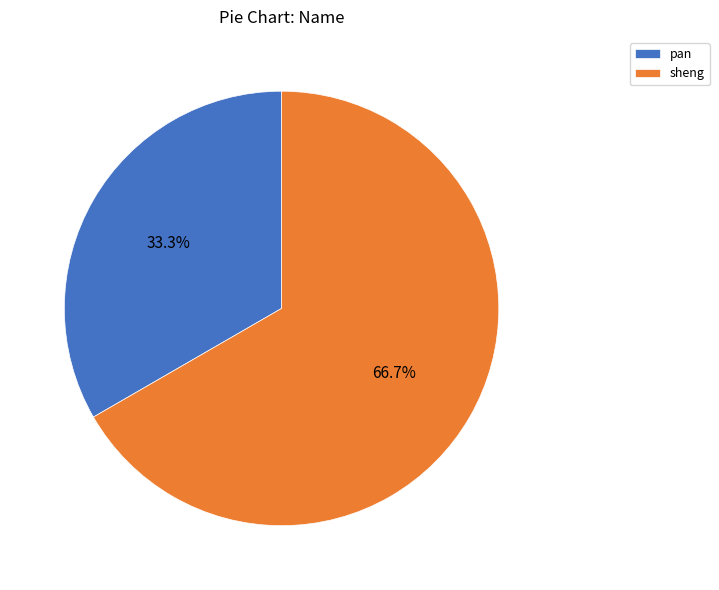

Is there any slice that represents more than half of the pie?

Yes